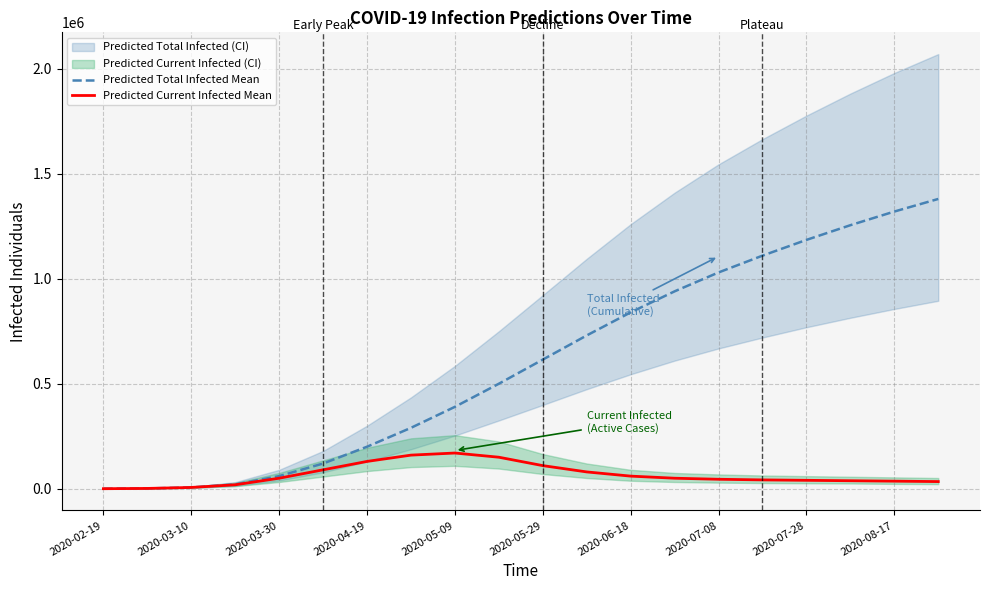

Does the chart display data point markers on the line(s)?

No